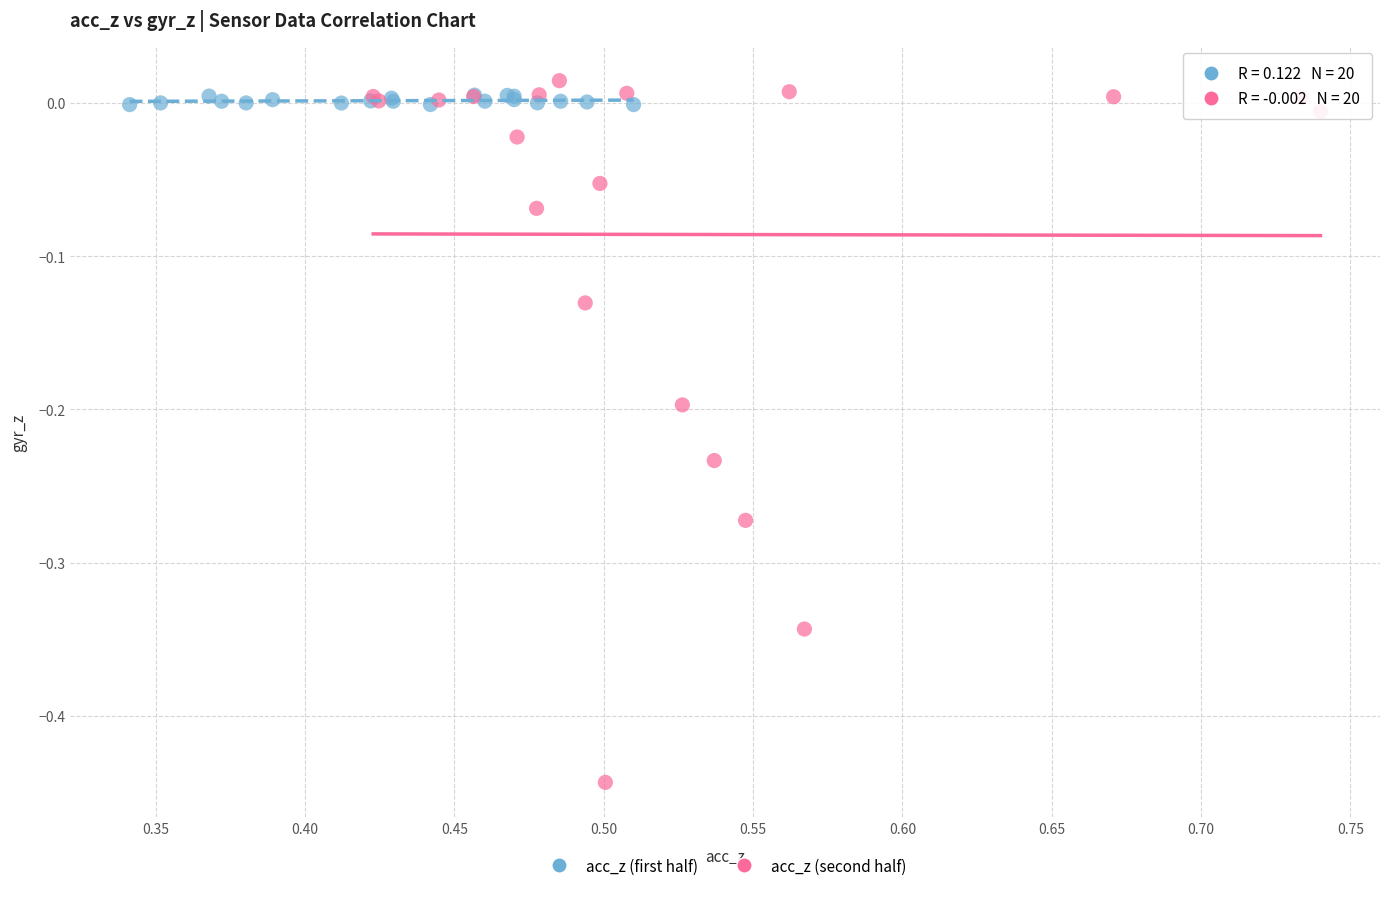

Which series contains the highest Y value?

acc_z (second half)